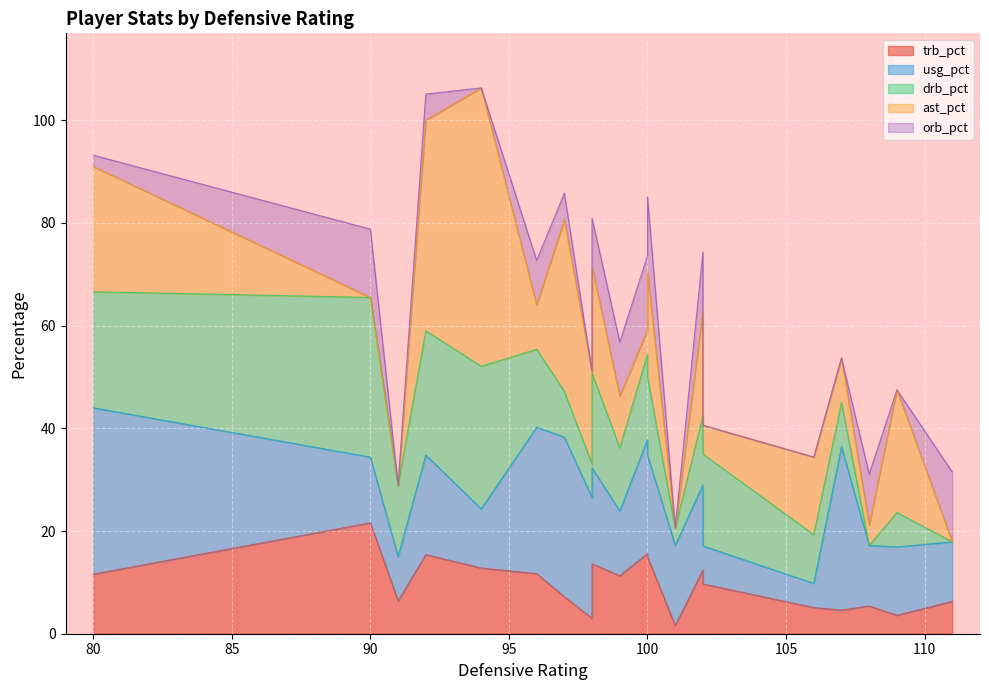

What is the approximate value of orb_pct at 111?

13.6